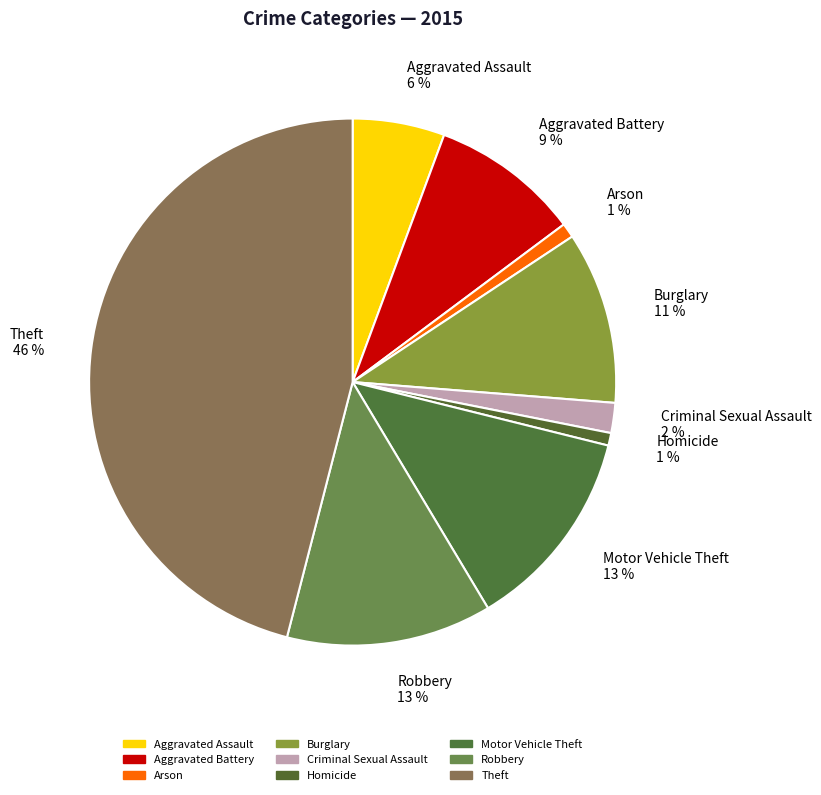

How many segments does this pie chart have?

9